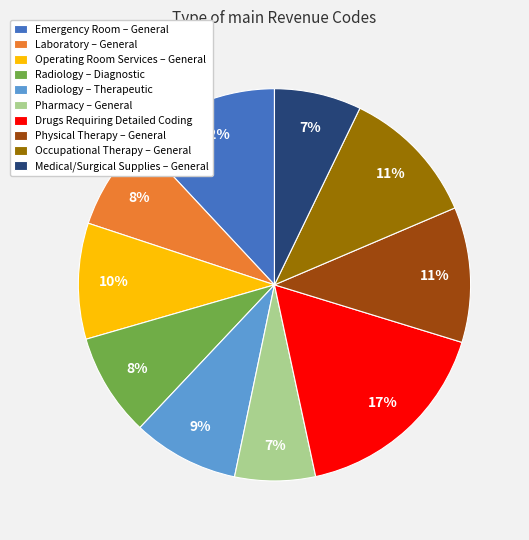

To the nearest percent, what portion does Radiology – Diagnostic represent?

8%